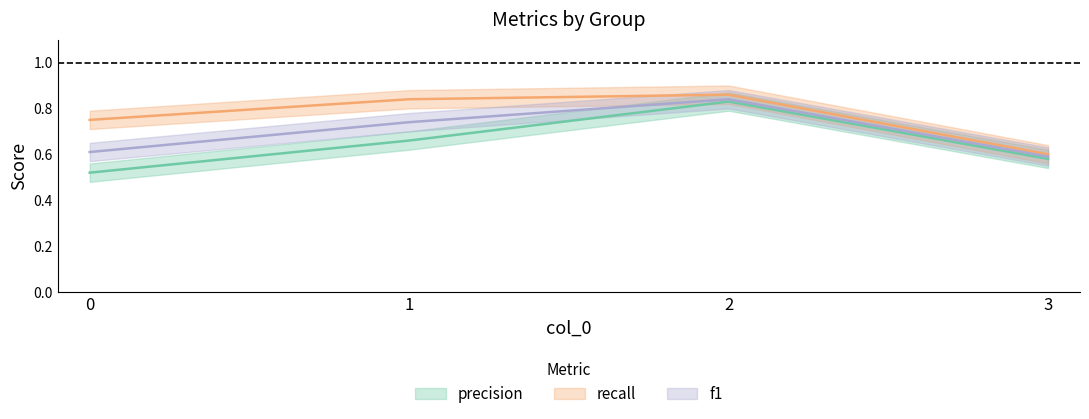

Reading left to right, what are all the values shown in this chart?

precision: 0.5	0.7	0.8	0.6
recall: 0.8	0.8	0.9	0.6
f1: 0.6	0.7	0.8	0.6